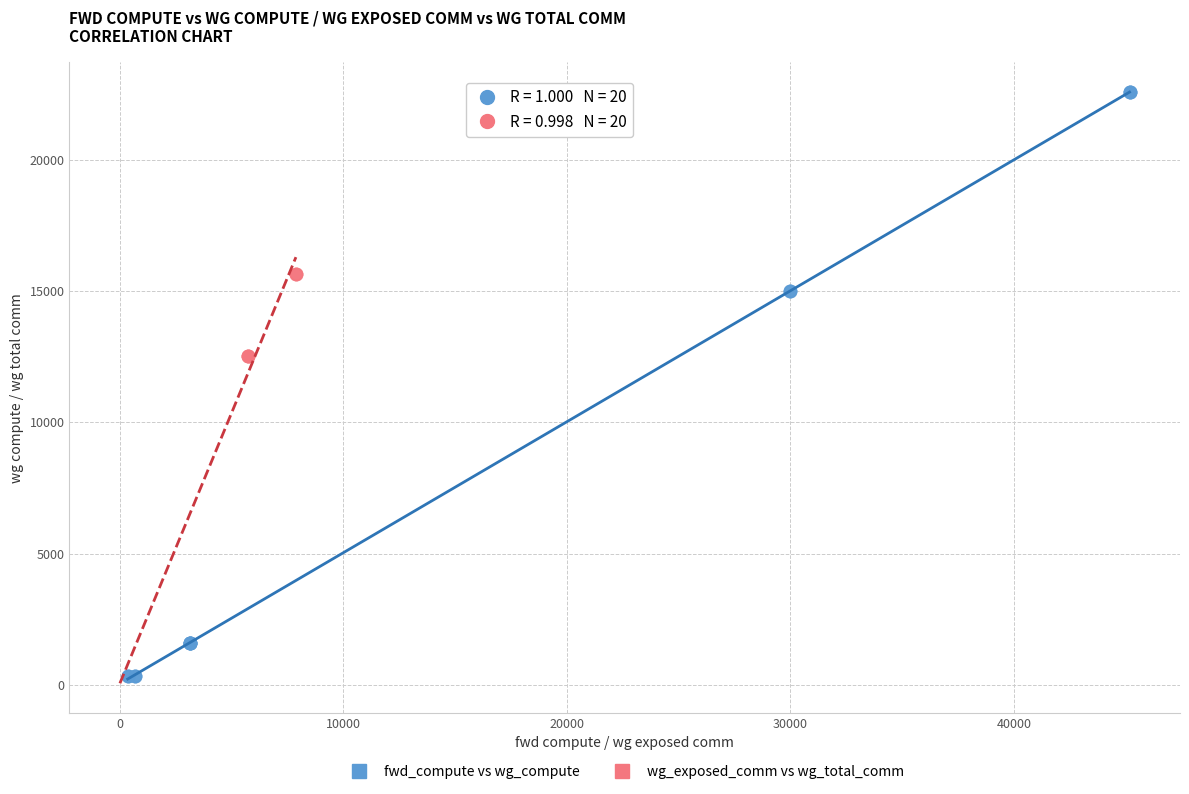

Which series contains the lowest Y value?

fwd_compute vs wg_compute